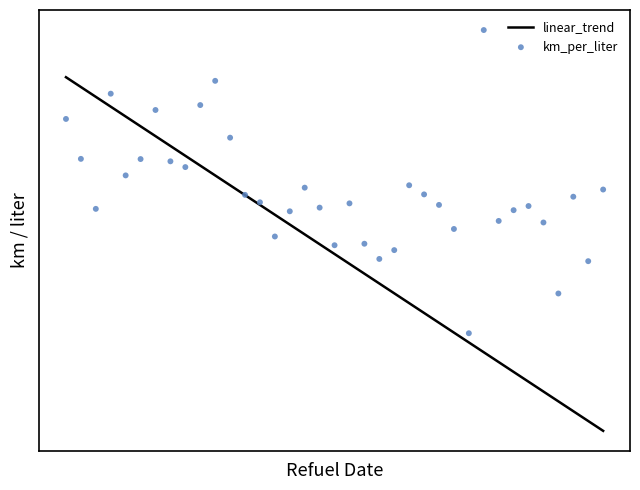

Which series reaches the minimum Y coordinate?

linear_trend